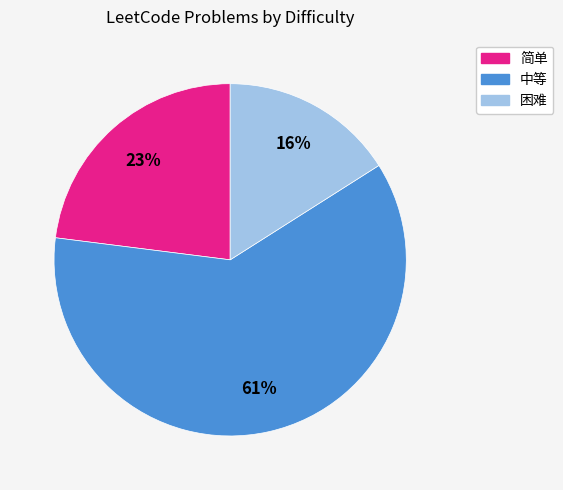

Which has a higher value, 简单 or 困难?

简单